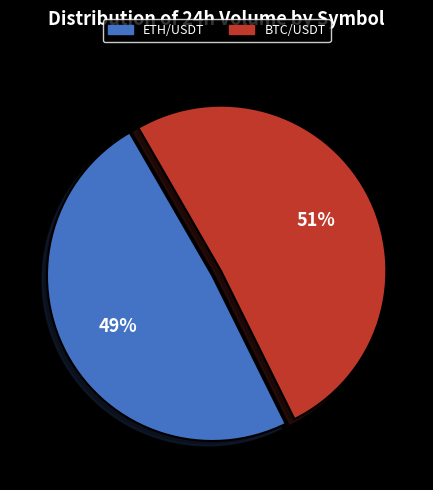

Count the number of slices in the pie.

2